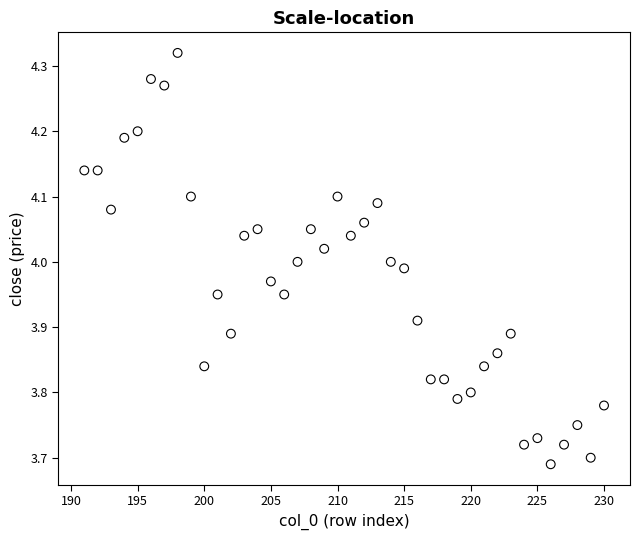

What is the range of Y values (max minus min)?

0.6